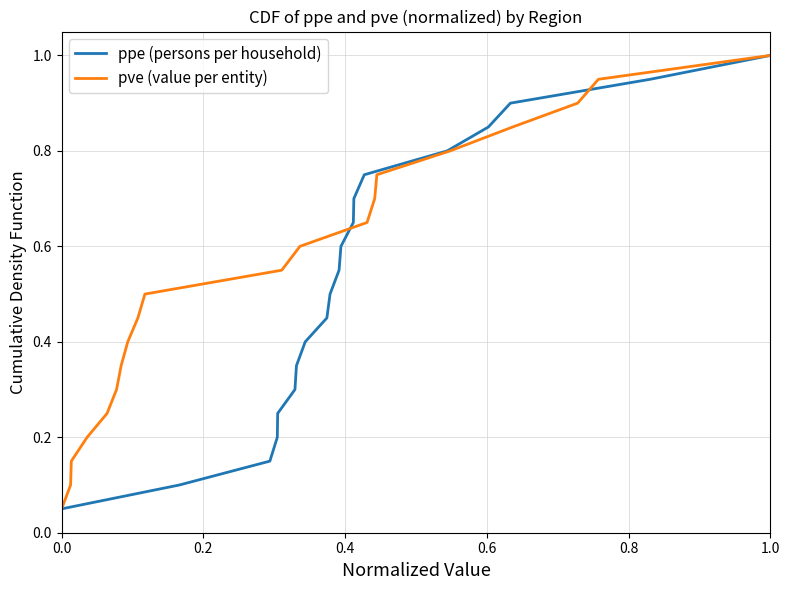

What is the difference between the maximum and minimum values in the ppe (persons per household) series?

0.9